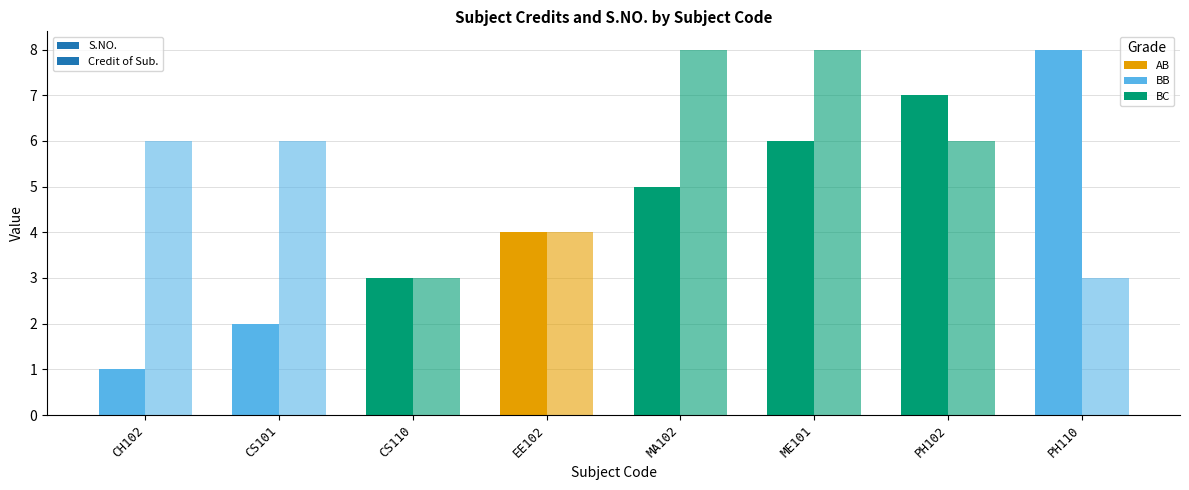

How many Credit of Sub. values are between 4 and 8?

6